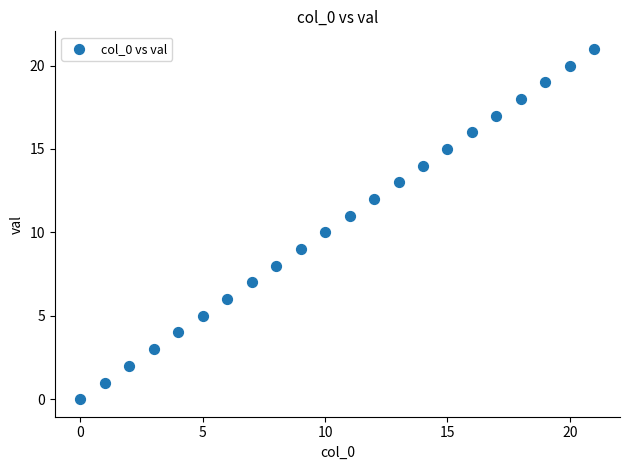

What is the range of Y values (max minus min)?

21